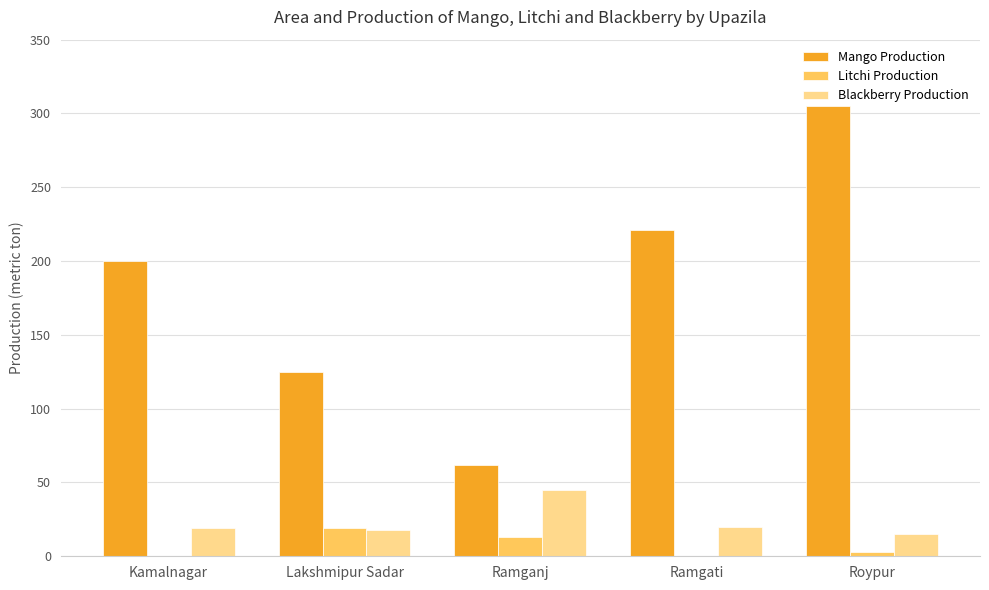

Between Lakshmipur Sadar and Roypur, which series saw the biggest shift?

Mango Production